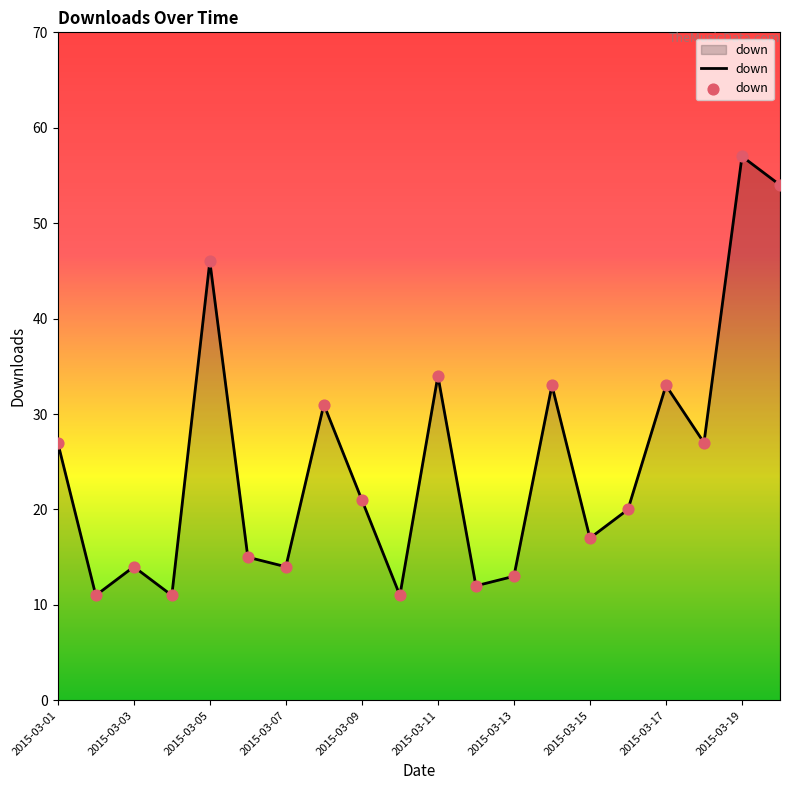

What is the greatest value displayed?

57